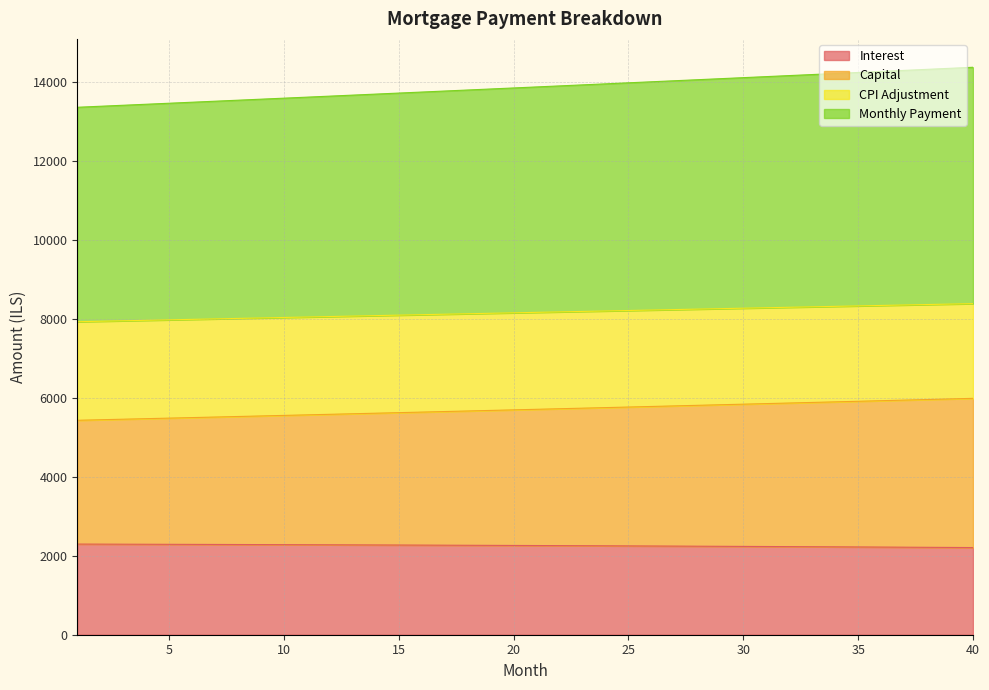

Reading left to right, transcribe all the data shown in this chart.

interest: 1=2297.4	2=2295.9	3=2294.4	4=2292.9	5=2291.3	6=2289.7	7=2288.0	8=2286.3	9=2284.6	10=2282.8	11=2281.0	12=2279.1	13=2277.2	14=2275.3	15=2273.3	16=2271.3	17=2269.2	18=2267.1	19=2265.0	20=2262.8	21=2260.5	22=2258.2	23=2255.9	24=2253.5	25=2251.1	26=2248.7	27=2246.2	28=2243.6	29=2241.0	30=2238.4	31=2235.7	32=2233.0	33=2230.2	34=2227.4	35=2224.5	36=2221.6	37=2218.6	38=2215.6	39=2212.5	40=2209.4
capital: 1=5435.2	2=5448.8	3=5462.4	4=5476.1	5=5489.8	6=5503.5	7=5517.3	8=5531.0	9=5544.9	10=5558.7	11=5572.6	12=5586.6	13=5600.5	14=5614.5	15=5628.6	16=5642.6	17=5656.8	18=5670.9	19=5685.1	20=5699.3	21=5713.5	22=5727.8	23=5742.1	24=5756.5	25=5770.9	26=5785.3	27=5799.8	28=5814.3	29=5828.8	30=5843.4	31=5858.0	32=5872.6	33=5887.3	34=5902.0	35=5916.8	36=5931.6	37=5946.4	38=5961.3	39=5976.2	40=5991.1
cpi: 1=13368.8	2=13394.4	3=13419.9	4=13445.5	5=13471.2	6=13496.8	7=13522.5	8=13548.2	9=13573.9	10=13599.6	11=13625.4	12=13651.2	13=13677.0	14=13702.9	15=13728.7	16=13754.6	17=13780.5	18=13806.5	19=13832.4	20=13858.4	21=13884.4	22=13910.5	23=13936.5	24=13962.6	25=13988.7	26=14014.9	27=14041.0	28=14067.2	29=14093.4	30=14119.6	31=14145.9	32=14172.1	33=14198.4	34=14224.7	35=14251.1	36=14277.4	37=14303.8	38=14330.2	39=14356.6	40=14383.0
month_payment: 1=7933.6	2=7945.6	3=7957.5	4=7969.5	5=7981.4	6=7993.3	7=8005.2	8=8017.1	9=8029.0	10=8040.9	11=8052.8	12=8064.6	13=8076.5	14=8088.3	15=8100.2	16=8112.0	17=8123.8	18=8135.6	19=8147.4	20=8159.2	21=8170.9	22=8182.7	23=8194.4	24=8206.1	25=8217.9	26=8229.6	27=8241.2	28=8252.9	29=8264.6	30=8276.2	31=8287.9	32=8299.5	33=8311.1	34=8322.7	35=8334.3	36=8345.8	37=8357.4	38=8368.9	39=8380.4	40=8391.9